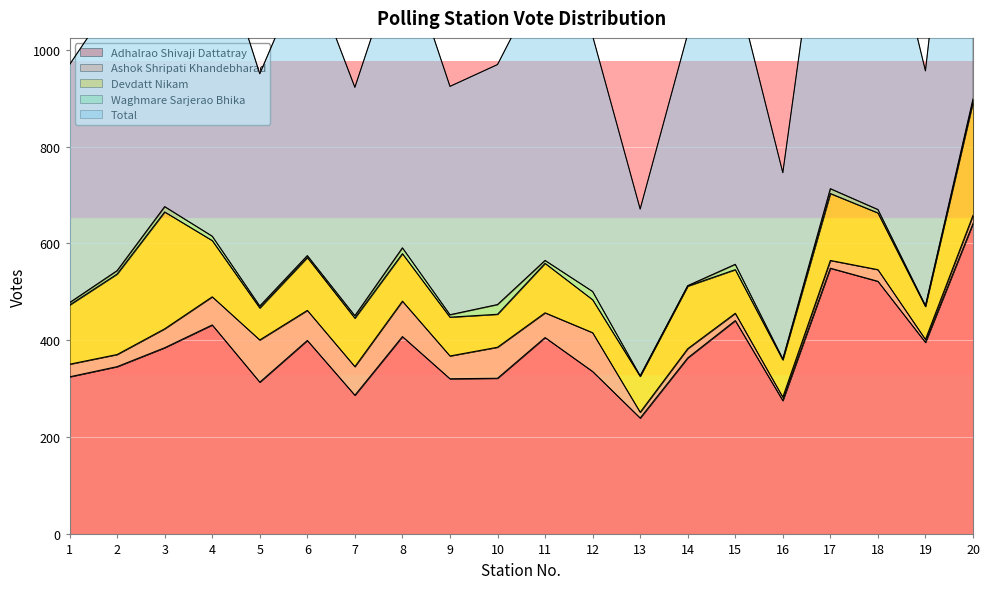

Rank the categories by Devdatt Nikam value from highest to lowest.

3, 20, 2, 17, 14, 1, 18, 4, 6, 11, 7, 8, 15, 9, 16, 13, 10, 12, 19, 5